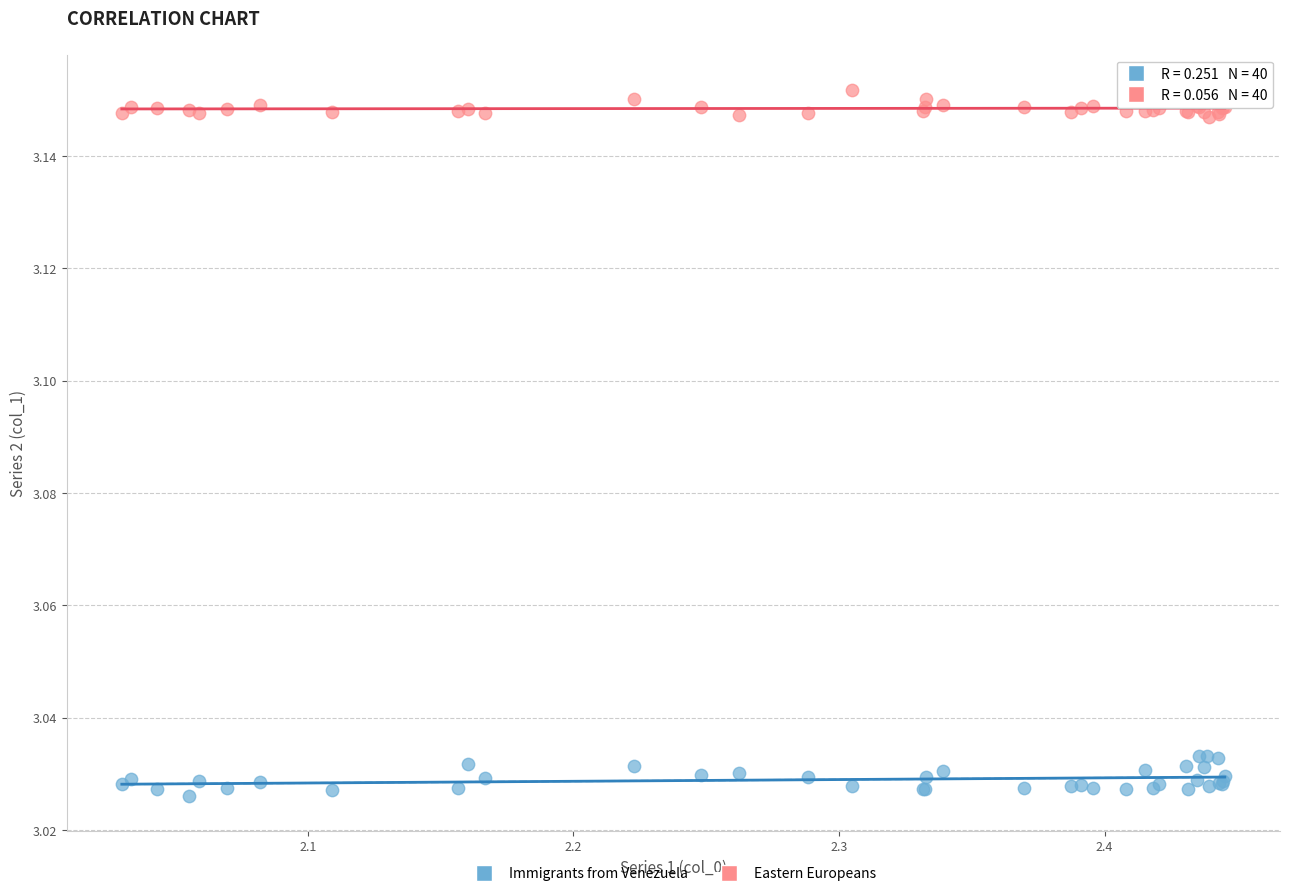

Which series contains the lowest Y value?

Immigrants from Venezuela